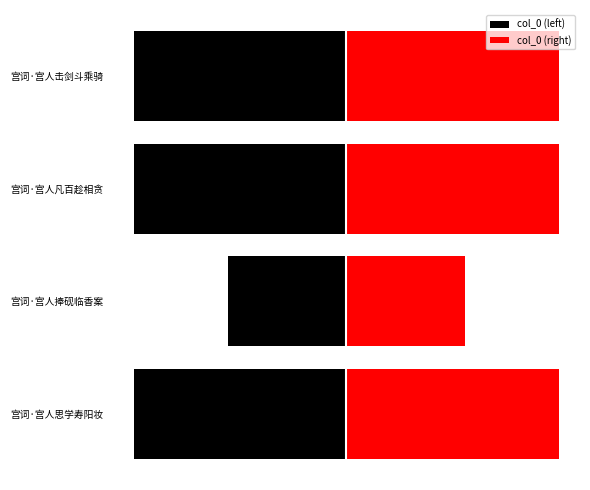

Between 宫词·宫人思学寿阳妆 and 宫词·宫人凡百趁相贪, which is larger?

宫词·宫人凡百趁相贪